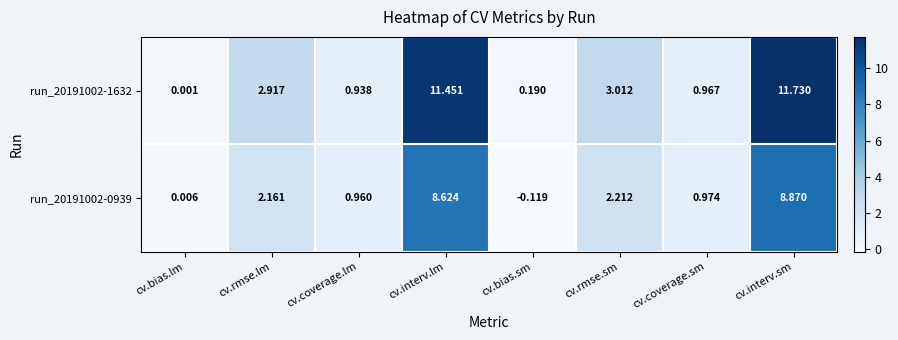

At which label is run_20191002-0939 closest to 4?

cv.rmse.sm